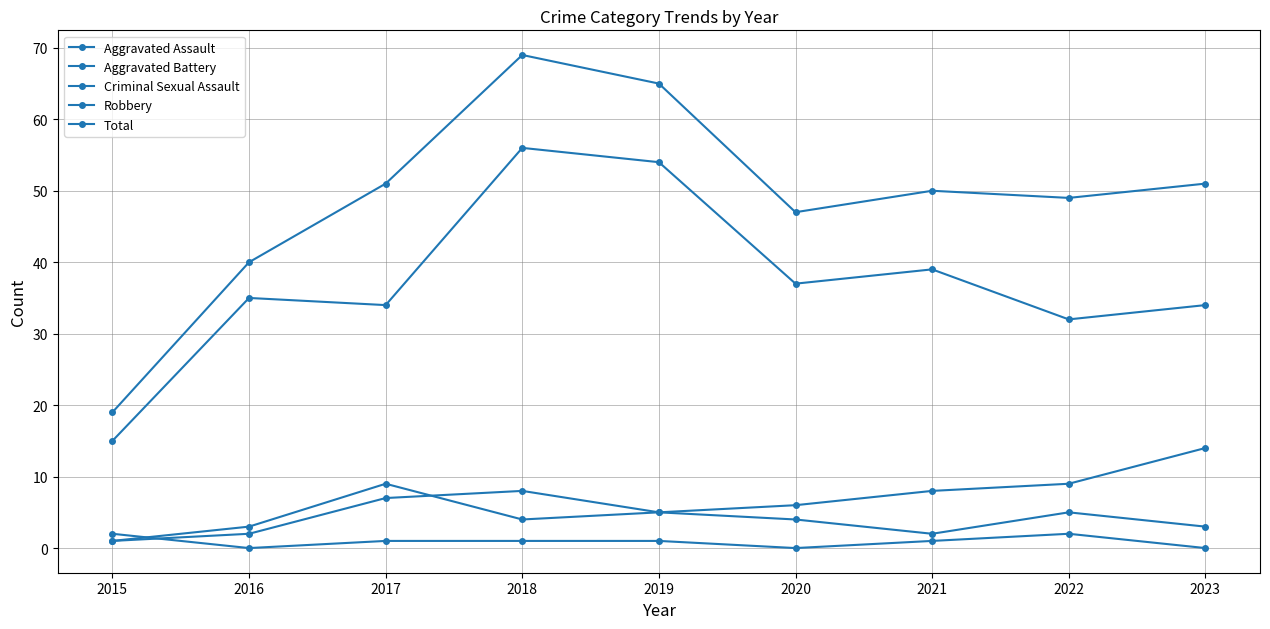

Count the number of data series in this chart.

5